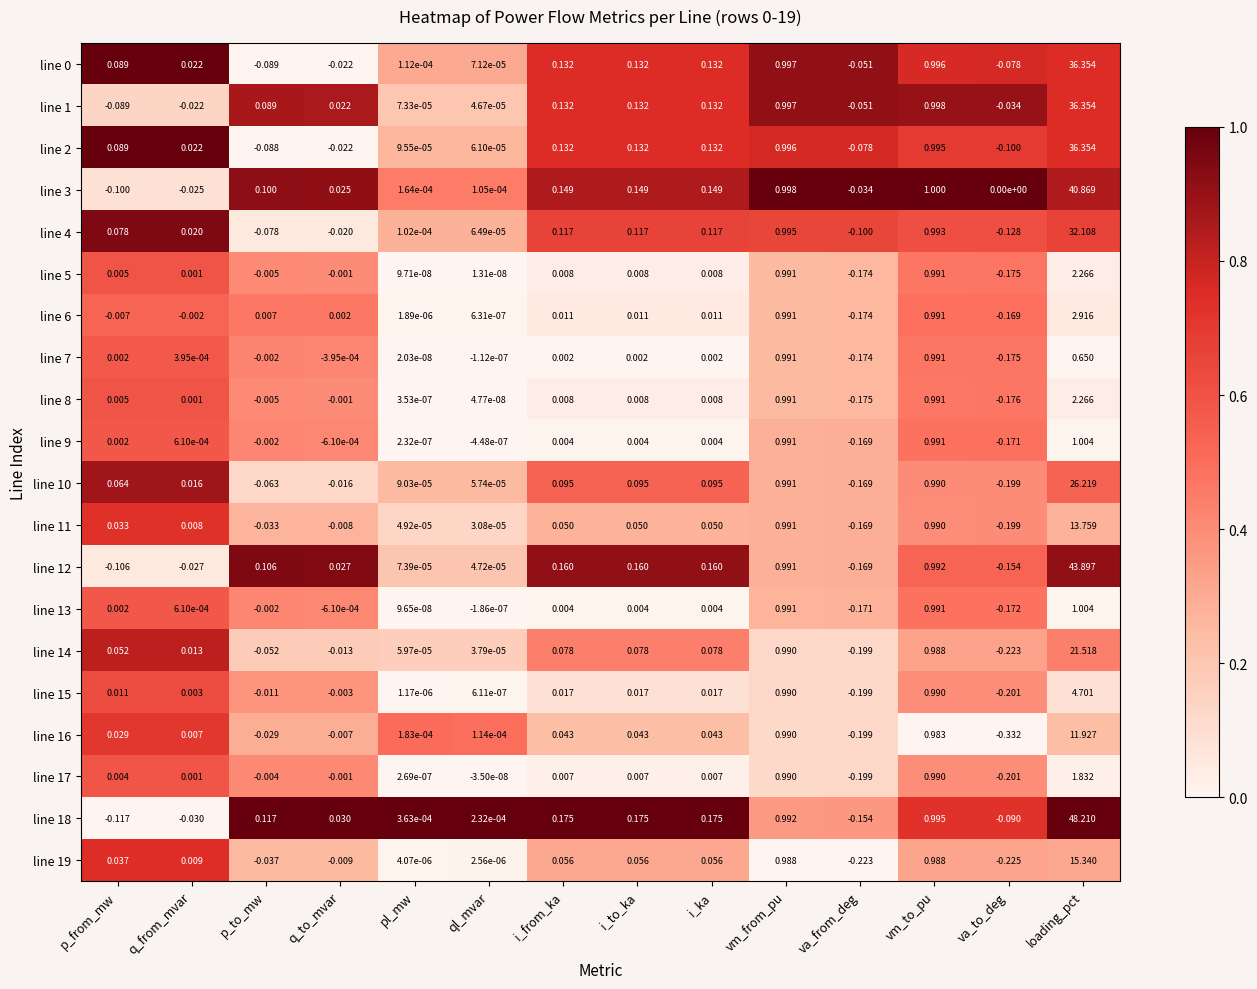

At which category is the sum across all series the highest?

loading_pct